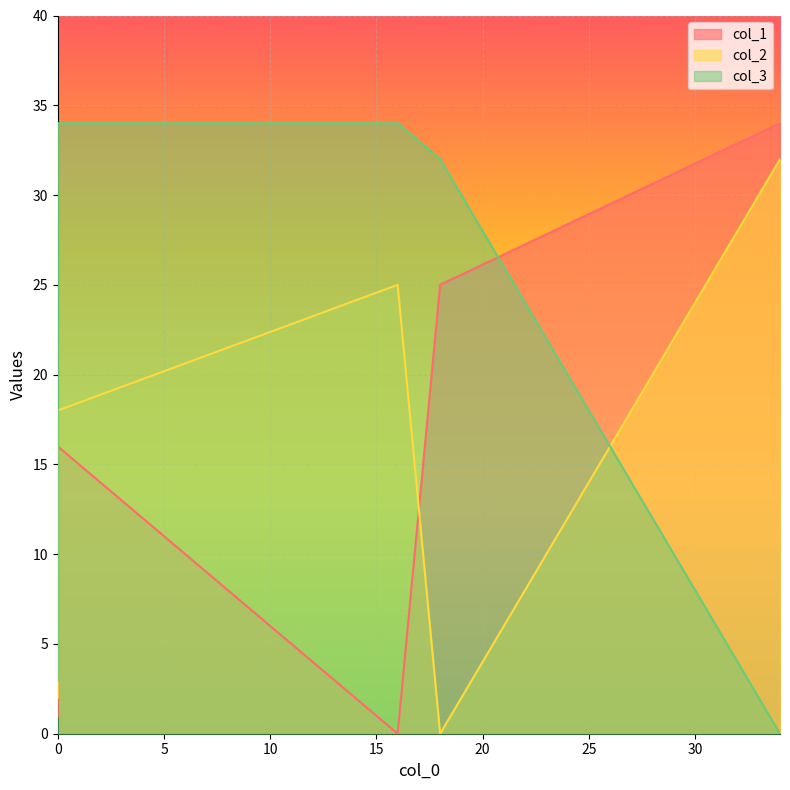

List the series in order of their peak value, highest first.

col_1, col_3, col_2